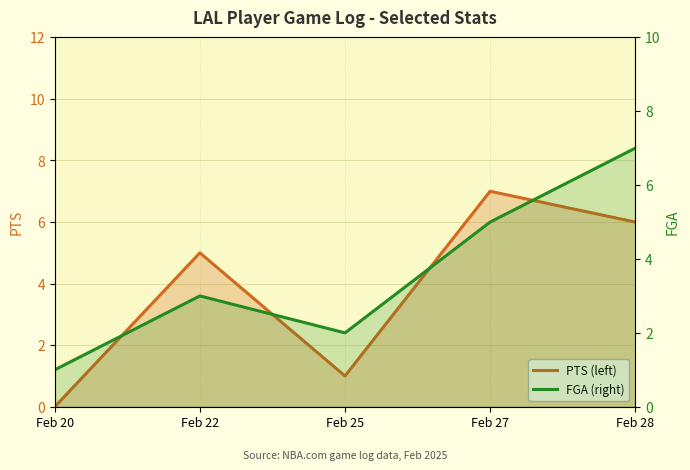

List the series in order of their peak value, lowest first.

PTS (left), FGA (right)